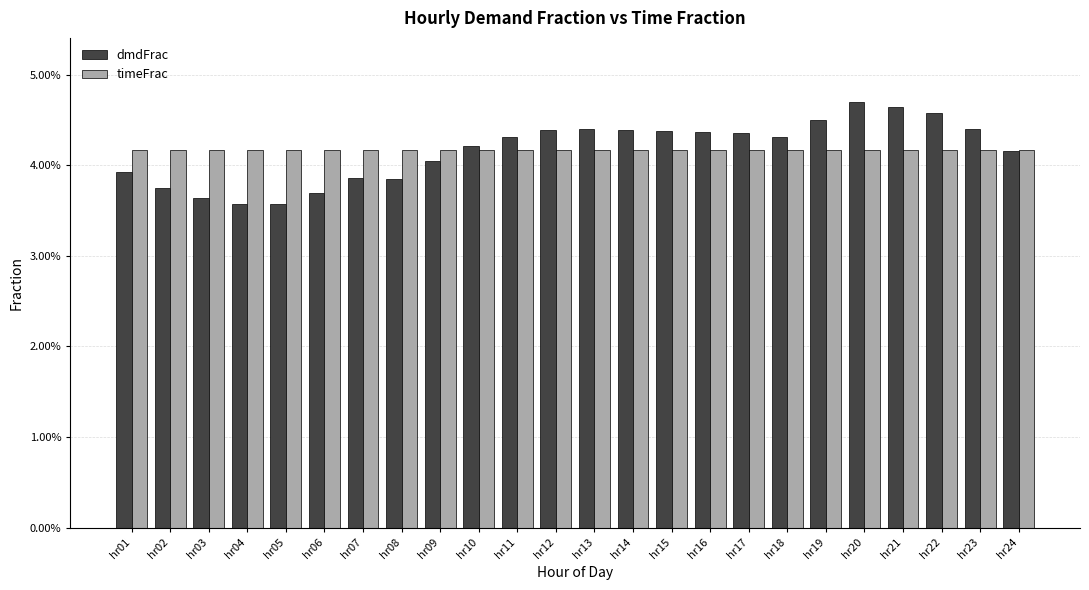

Which series has the largest range (max minus min)?

dmdFrac